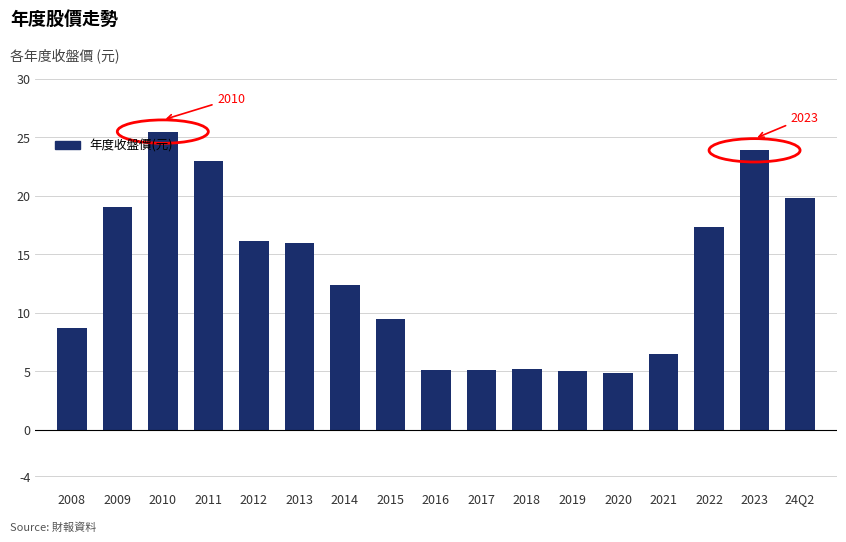

At which category does the chart reach its peak across all series?

2010